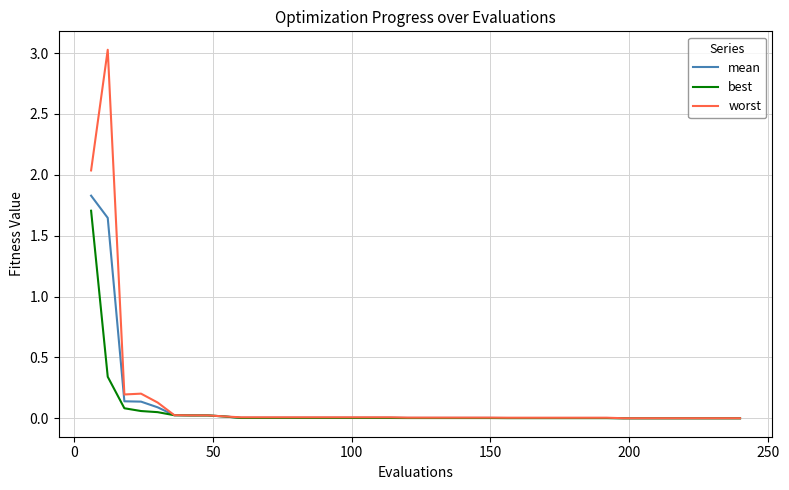

What is the sum of all best values?

2.4